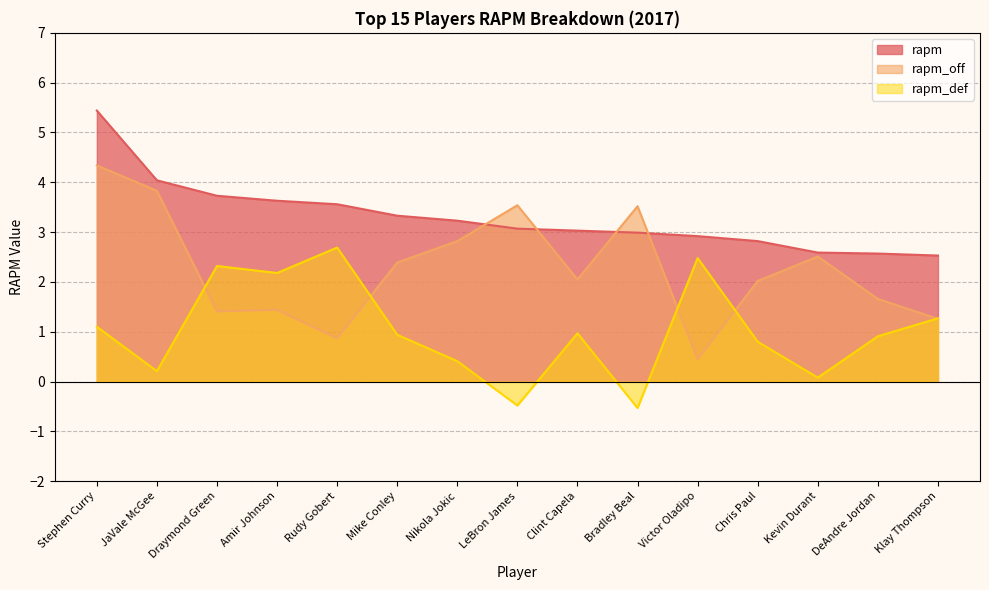

Which series ends up on top after the final intersection of rapm_off and rapm?

rapm